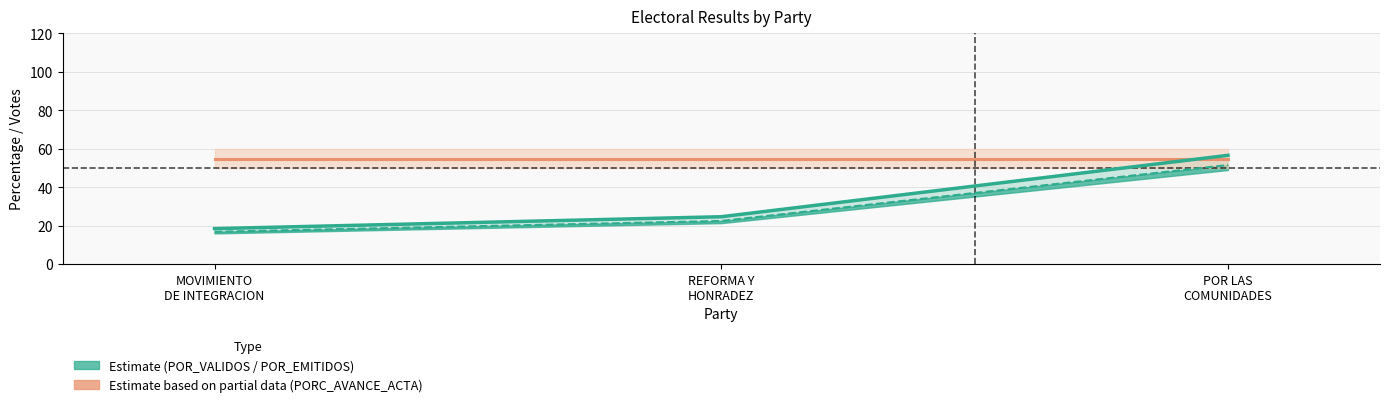

What is the total value across all series at REFORMA Y
HONRADEZ?

79.8